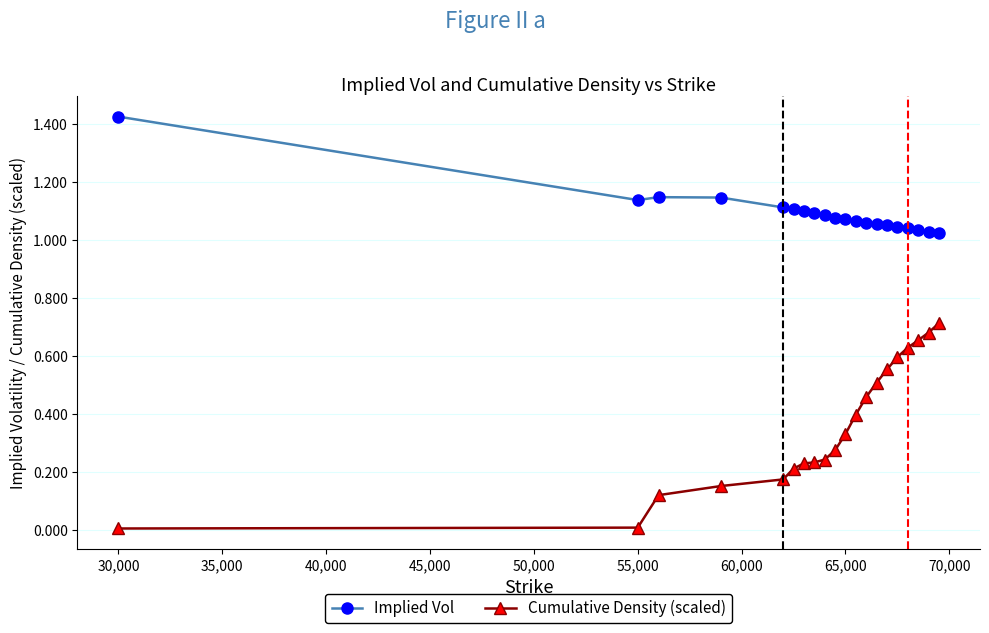

List the series in order of their peak value, lowest first.

Cumulative Density (scaled), Implied Vol